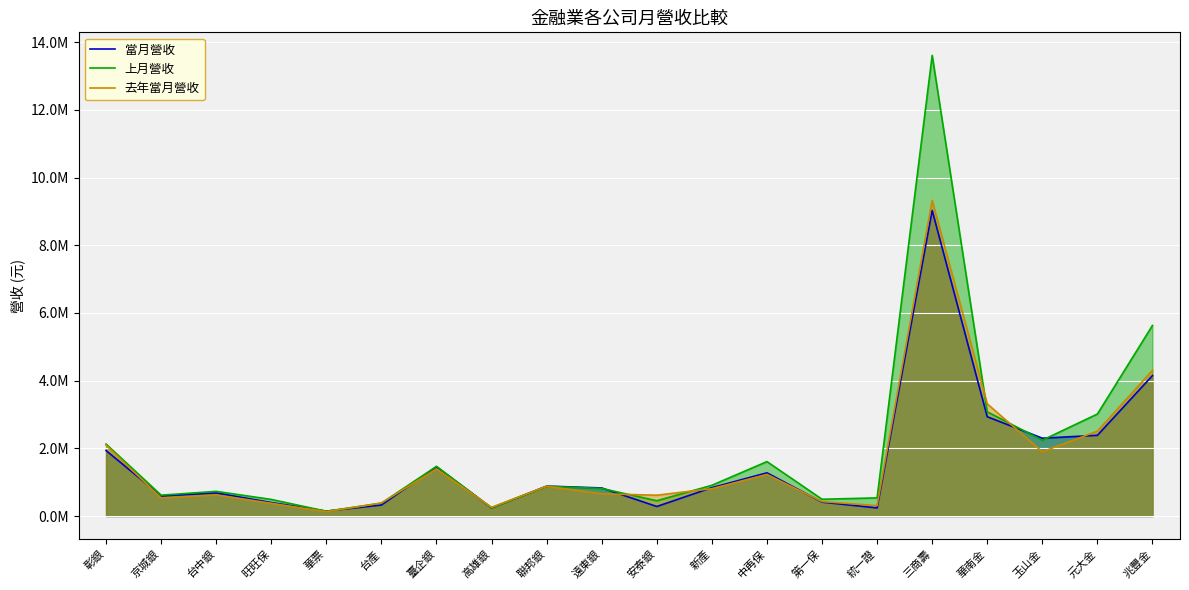

At which label does 去年當月營收 first exceed 809001?

彰銀